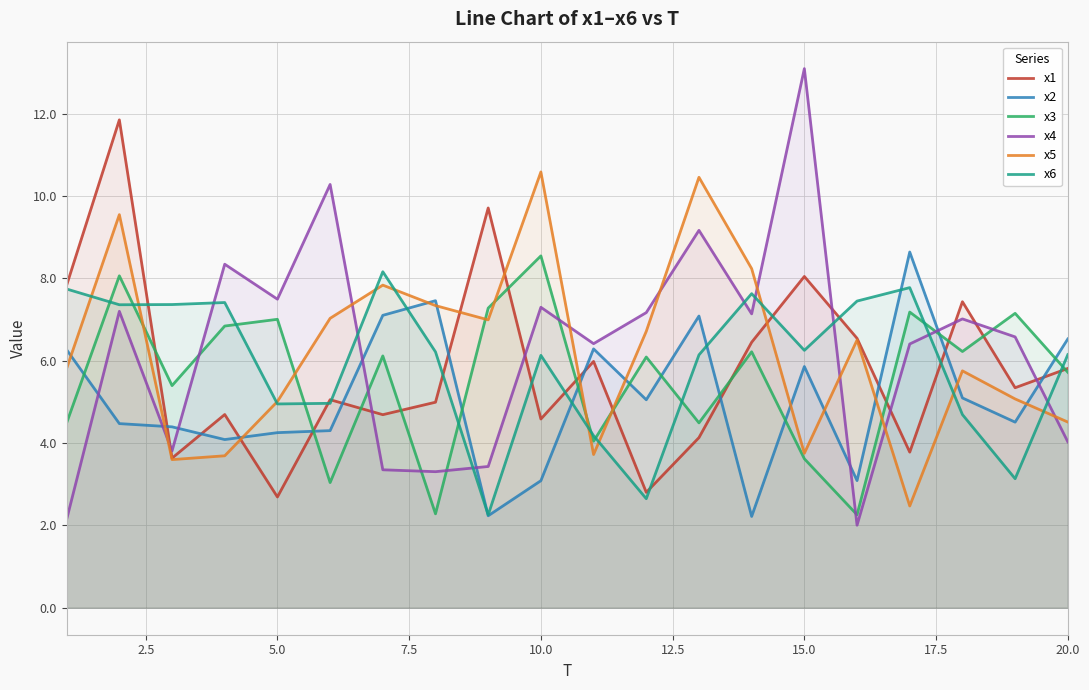

What is the maximum value for x5?

10.6